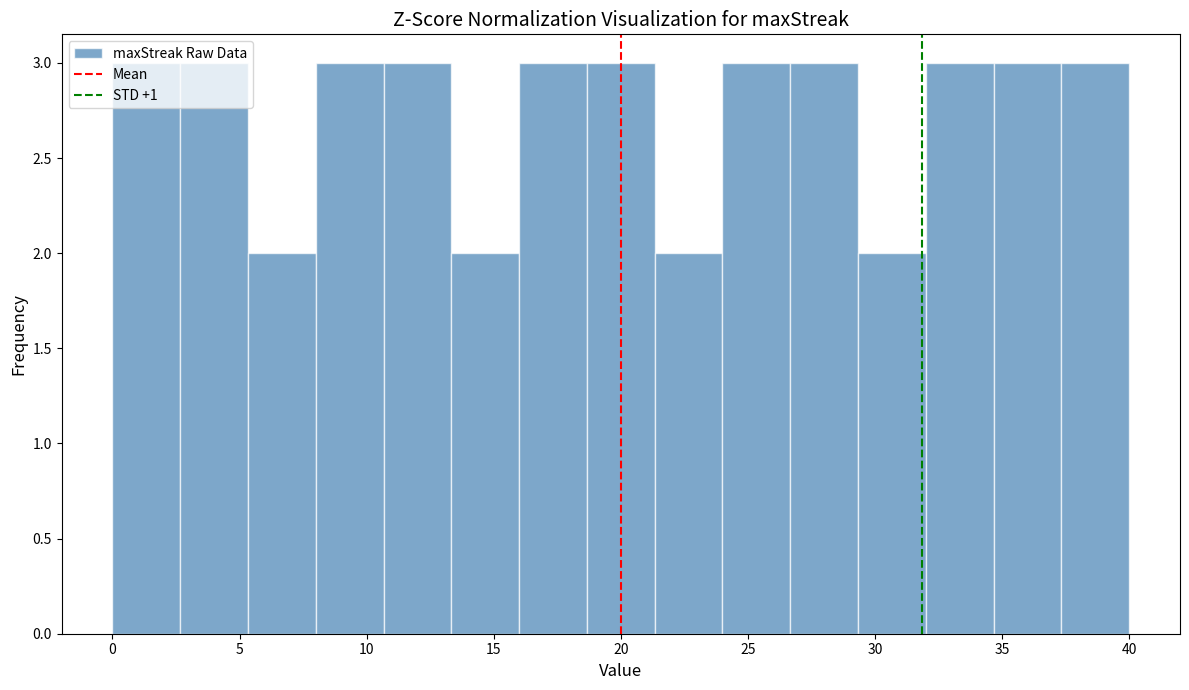

Reading left to right, list every bar in this chart as the range it spans on the x-axis followed by its height. Neither the bar edges nor the heights are printed on the chart, so give them approximately, as read against the axes.

0.0 to 2.5: 3
2.5 to 5.5: 3
5.5 to 8.0: 2
8.0 to 10.5: 3
10.5 to 13.5: 3
13.5 to 16.0: 2
16.0 to 18.5: 3
18.5 to 21.5: 3
21.5 to 24.0: 2
24.0 to 26.5: 3
26.5 to 29.5: 3
29.5 to 32.0: 2
32.0 to 34.5: 3
34.5 to 37.5: 3
37.5 to 40.0: 3